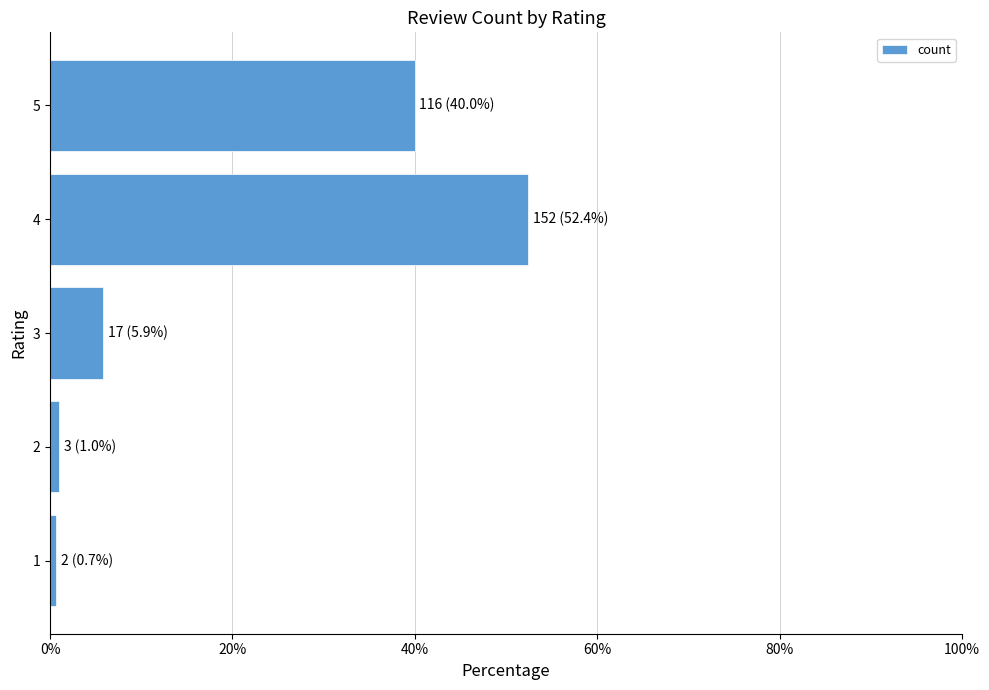

What is the maximum value shown in the chart?

52.4